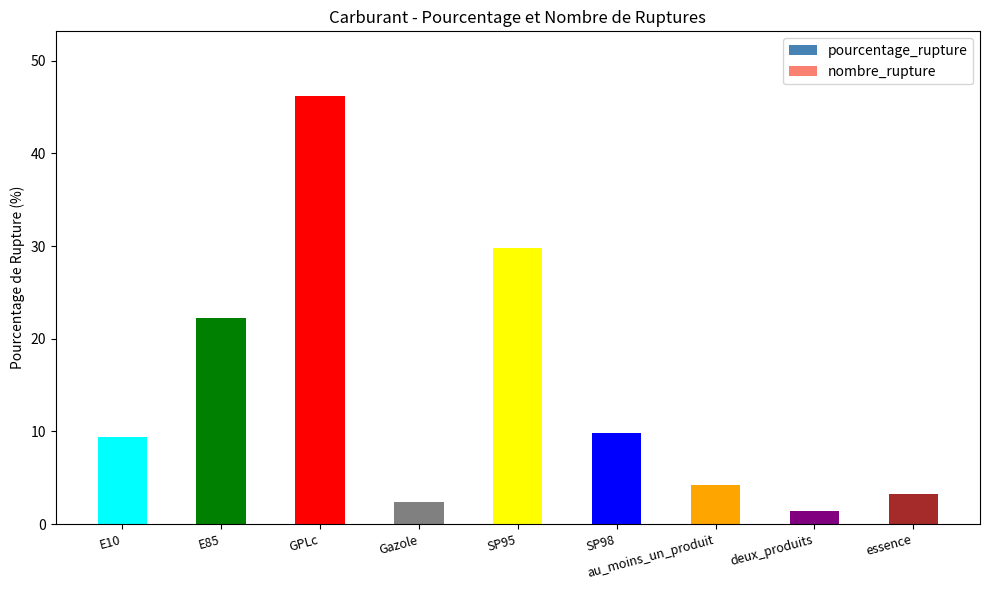

Which label corresponds to the smallest value in the chart?

deux_produits